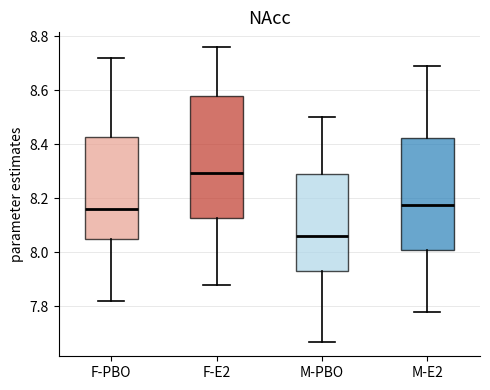

Reading left to right, read every box against the y-axis: the position of its median line, the range the box covers, and the ends of its whiskers. The values are not printed on the chart, so give them approximately, as read against the axis.

F-PBO: median 8.16, box 8.06 to 8.42, whiskers 7.82 to 8.72
F-E2: median 8.30, box 8.12 to 8.58, whiskers 7.88 to 8.76
M-PBO: median 8.06, box 7.94 to 8.30, whiskers 7.68 to 8.50
M-E2: median 8.18, box 8.00 to 8.42, whiskers 7.78 to 8.70